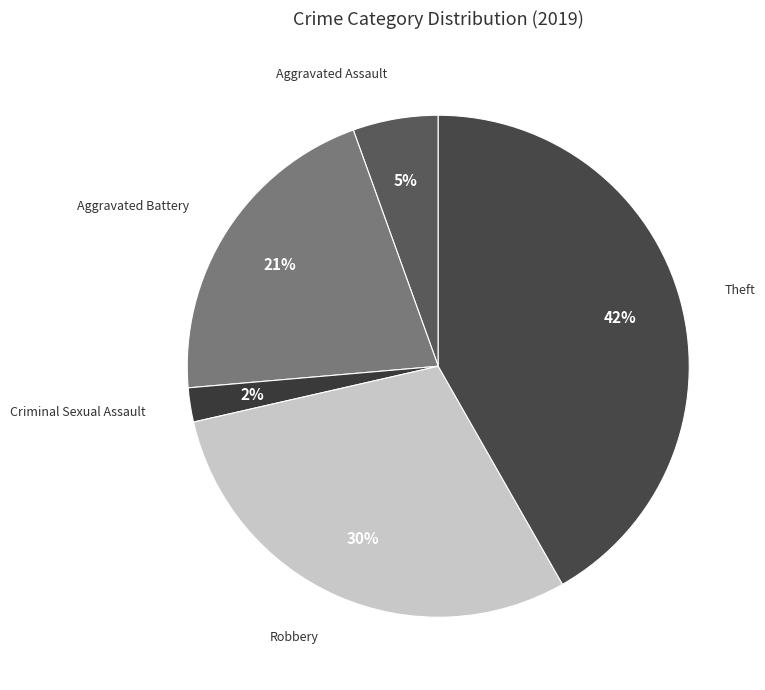

To the nearest percent, what is the difference between the largest and smallest slice percentages?

40%